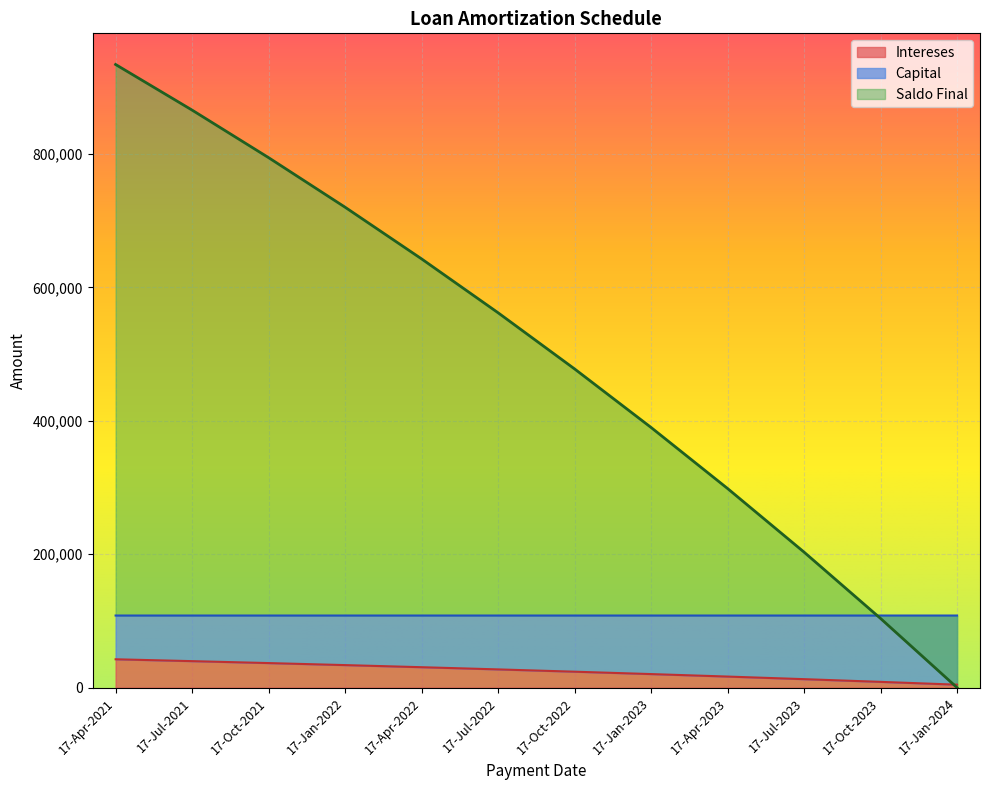

What is the maximum value for Intereses?

42500.0